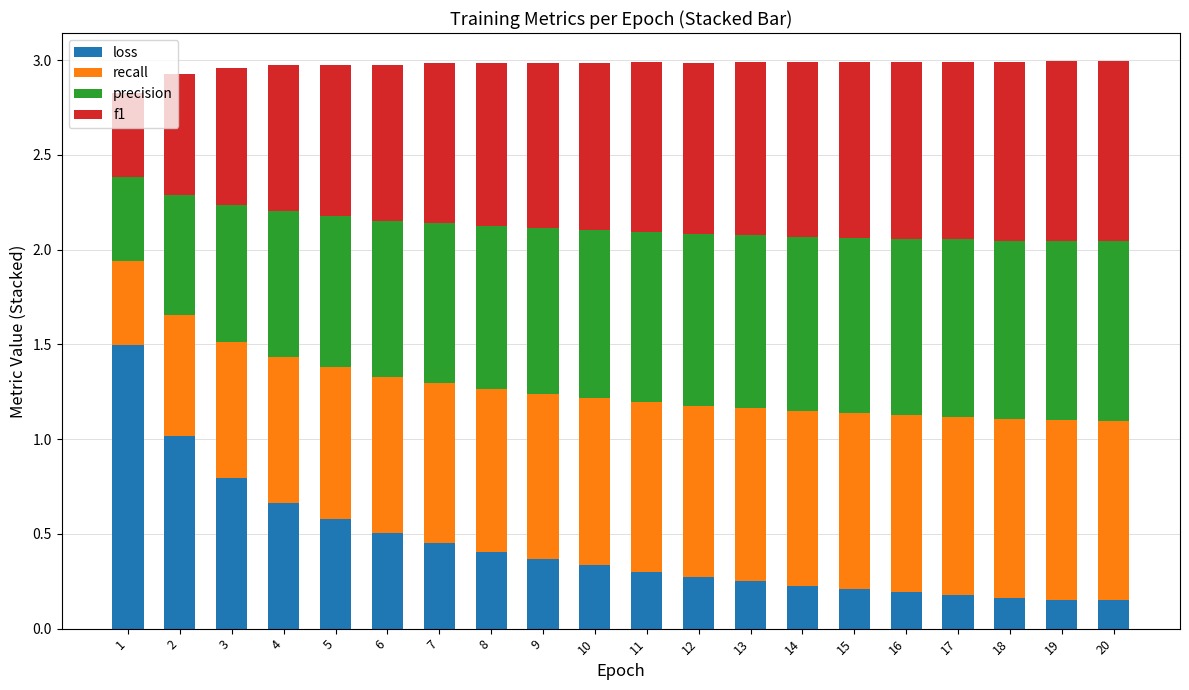

What is the maximum value for loss?

1.5